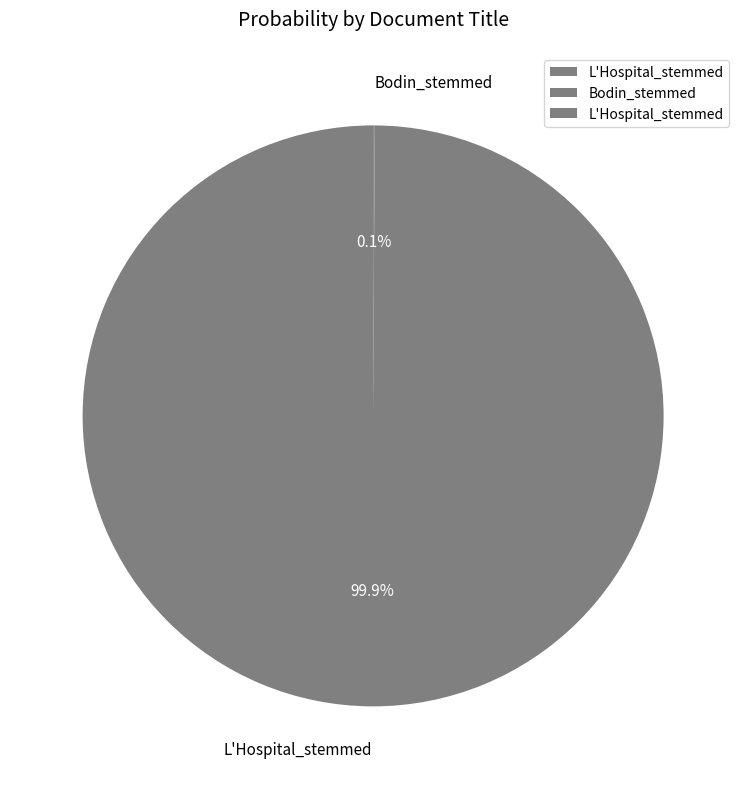

What is the largest slice in the pie chart?

L'Hospital_stemmed